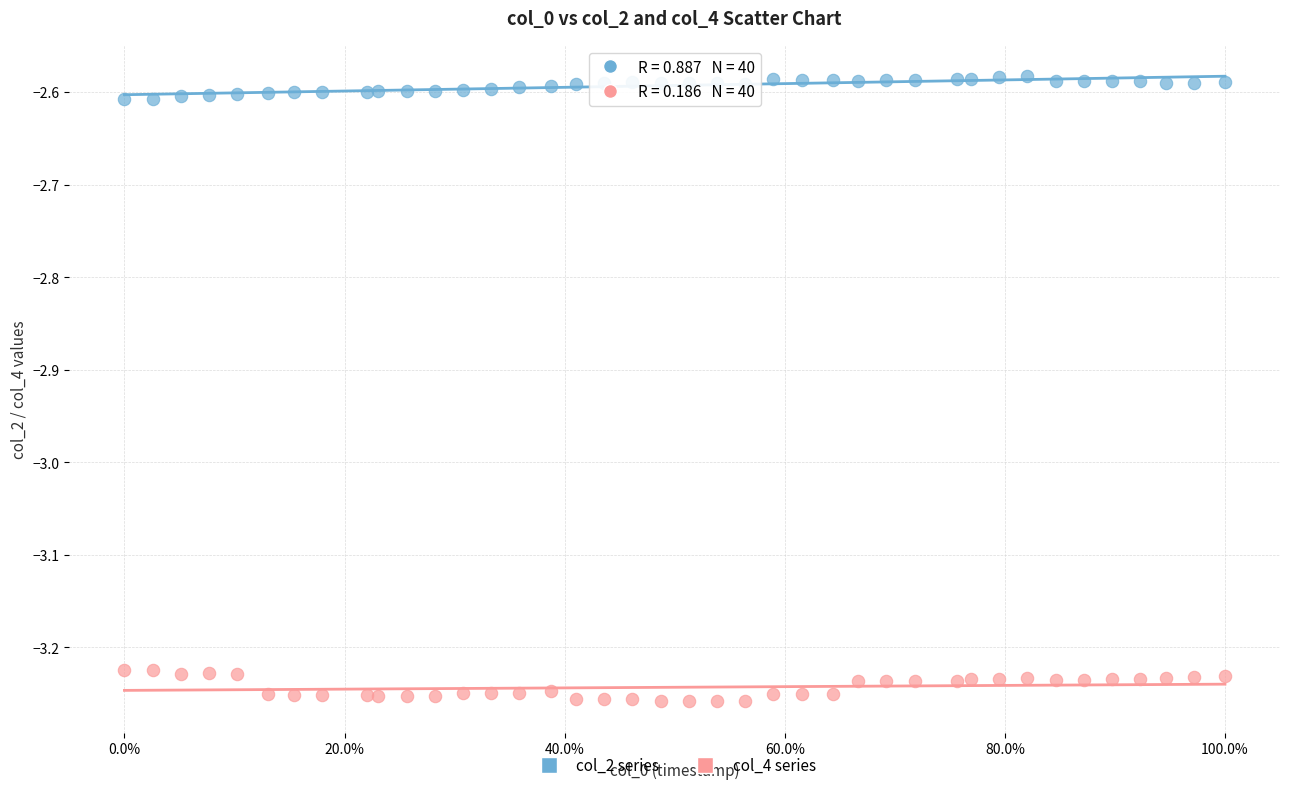

Which series contains the lowest Y value?

col_4 series